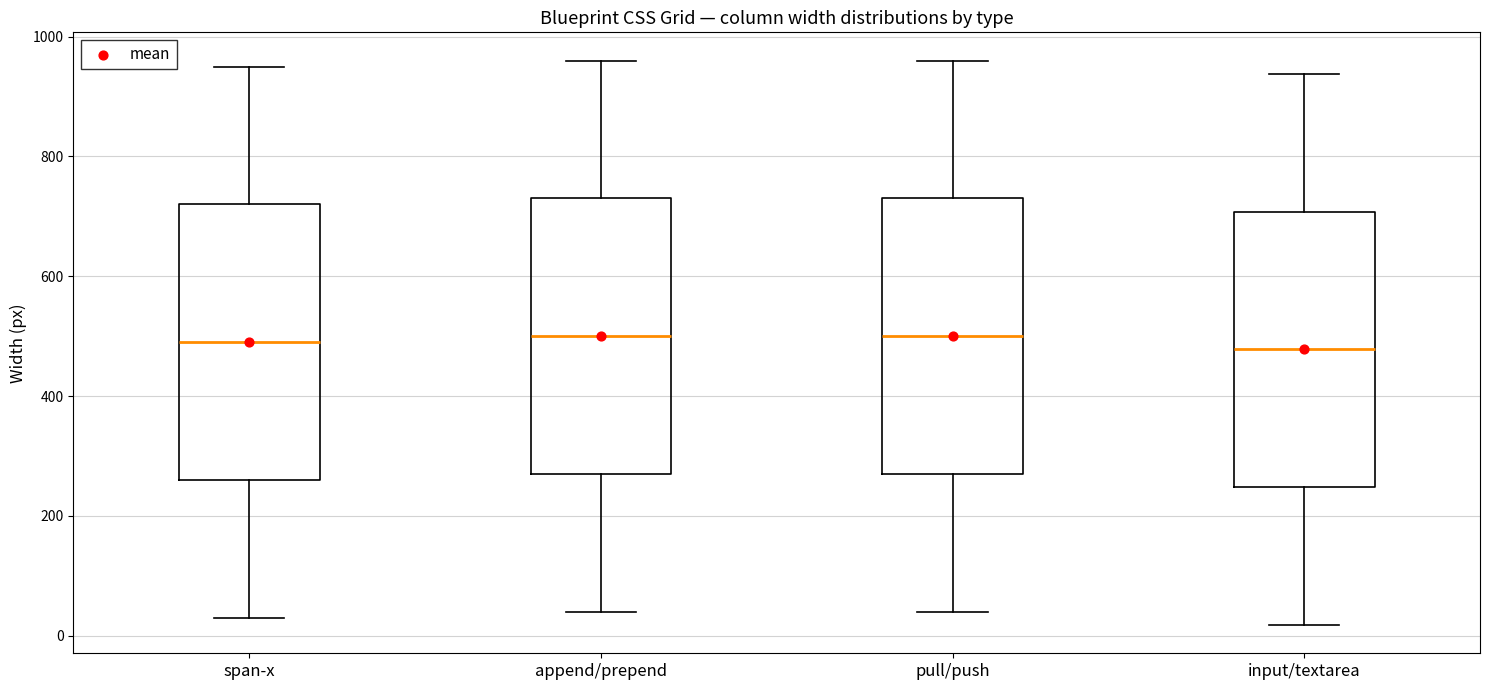

Where does the lower whisker of the box for input/textarea end on the y-axis? The values are not printed on the chart, so give them approximately, as read against the axis.

20